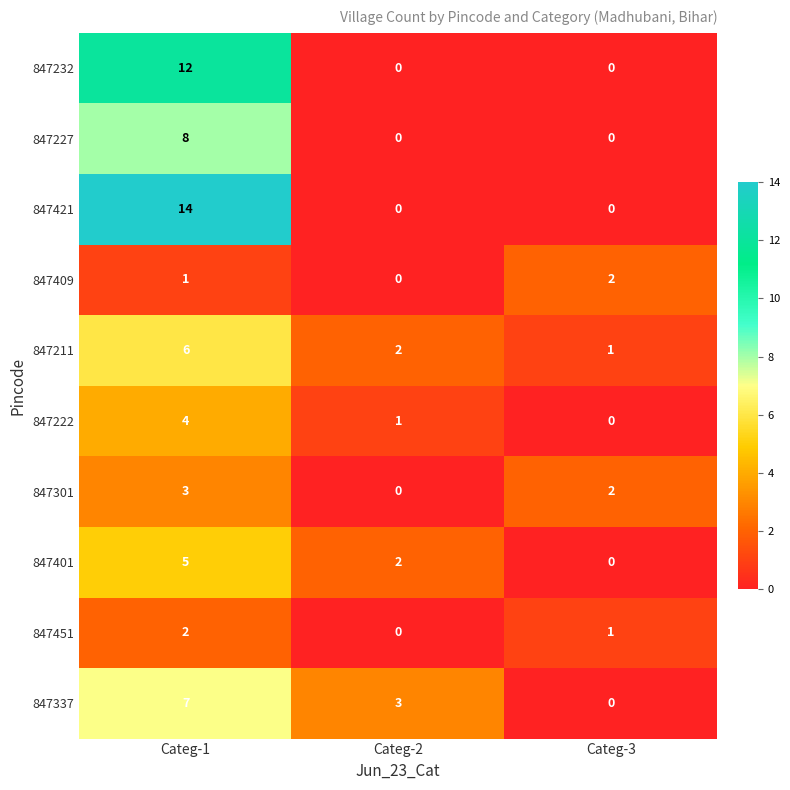

At Categ-1, list the series in order from largest to smallest.

847421, 847232, 847227, 847337, 847211, 847401, 847222, 847301, 847451, 847409